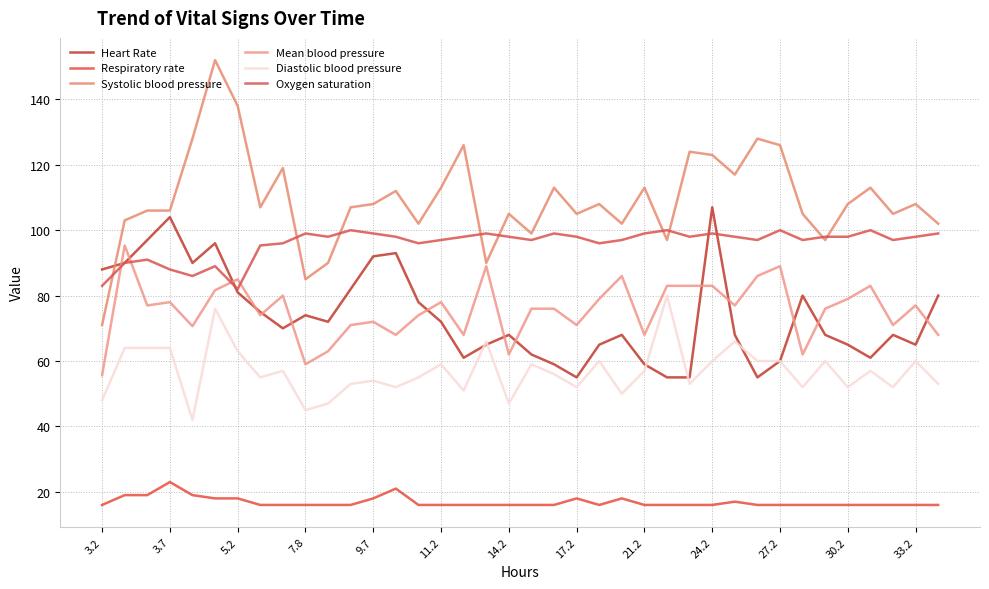

Which series has the largest range (max minus min)?

Systolic blood pressure